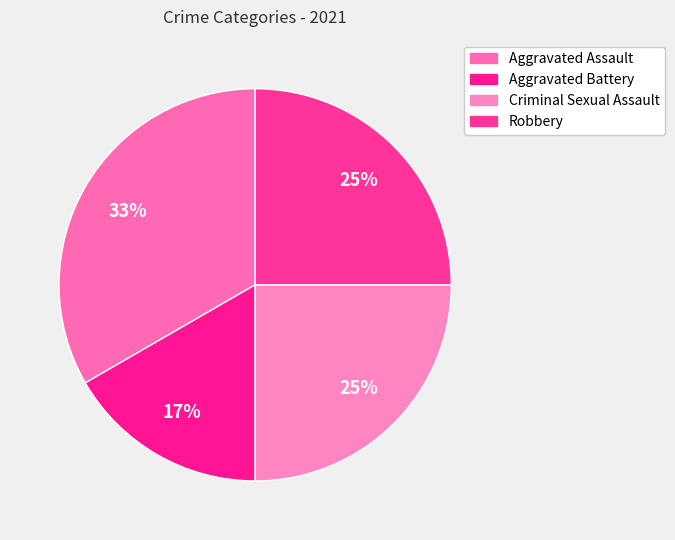

How many slices are in this pie chart?

4